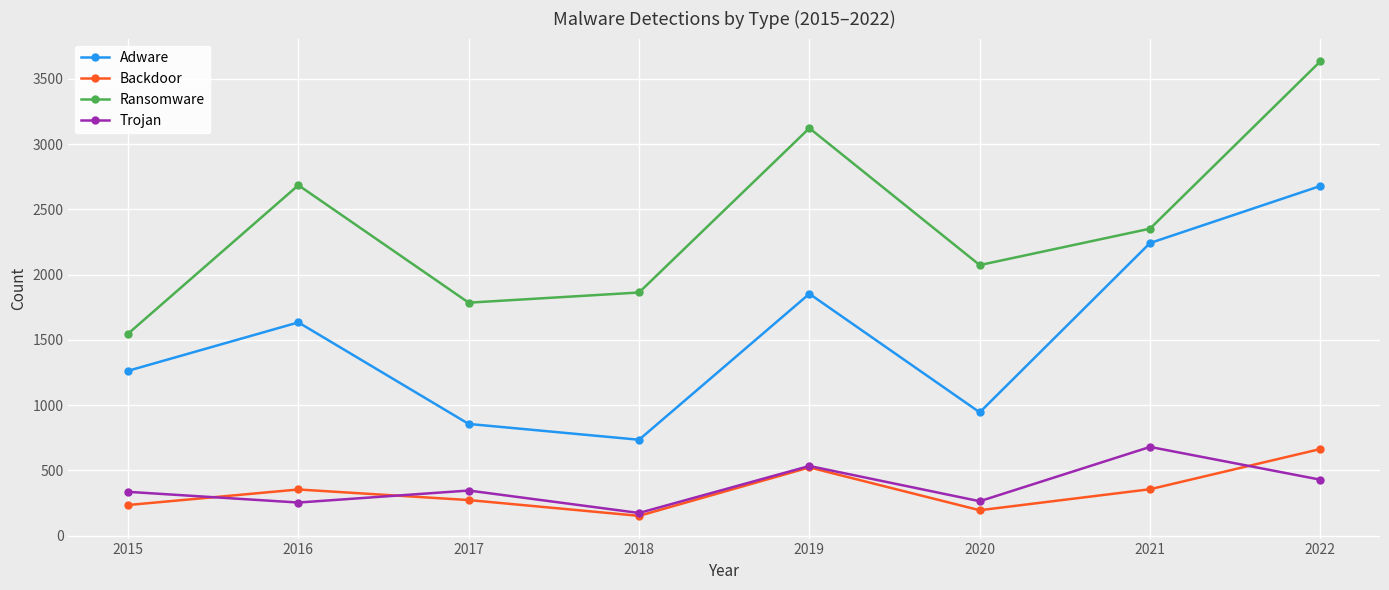

At how many categories does at least one series exceed 470?

8